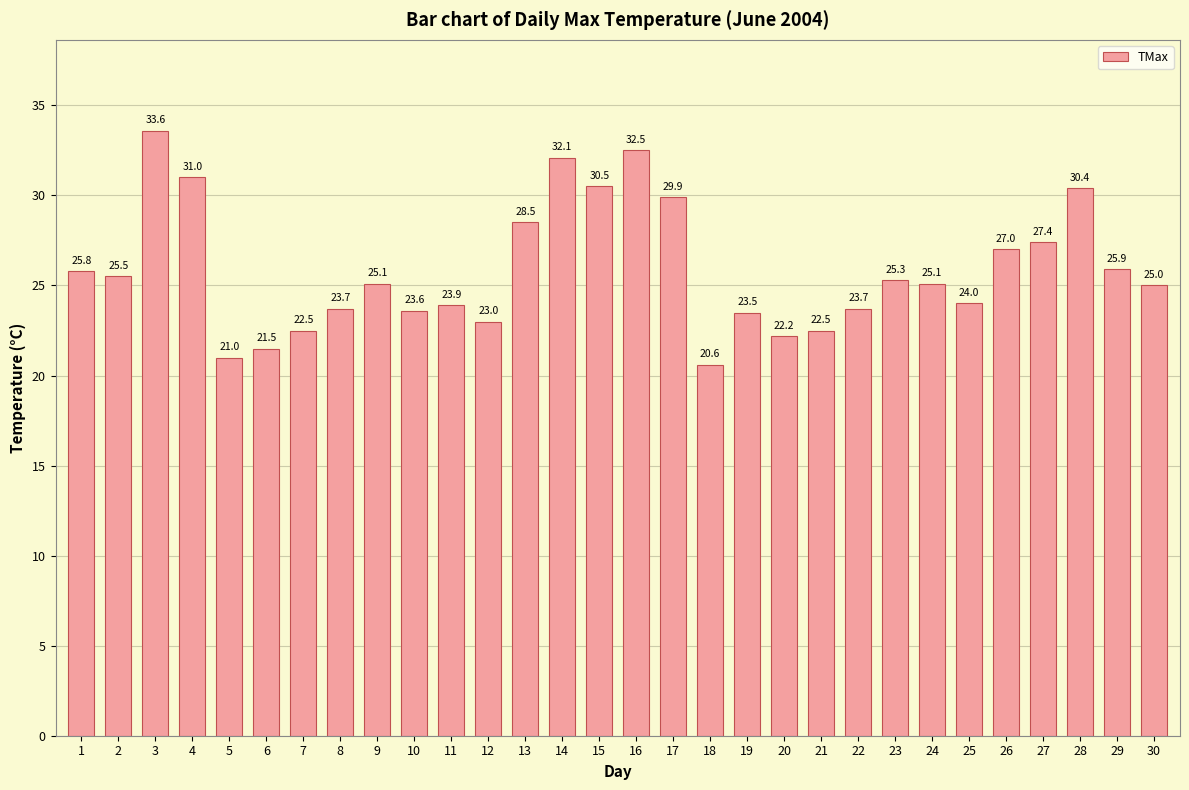

Reading right to left, list all the values displayed in this chart.

25.0	25.9	30.4	27.4	27.0	24.0	25.1	25.3	23.7	22.5	22.2	23.5	20.6	29.9	32.5	30.5	32.1	28.5	23.0	23.9	23.6	25.1	23.7	22.5	21.5	21.0	31.0	33.6	25.5	25.8